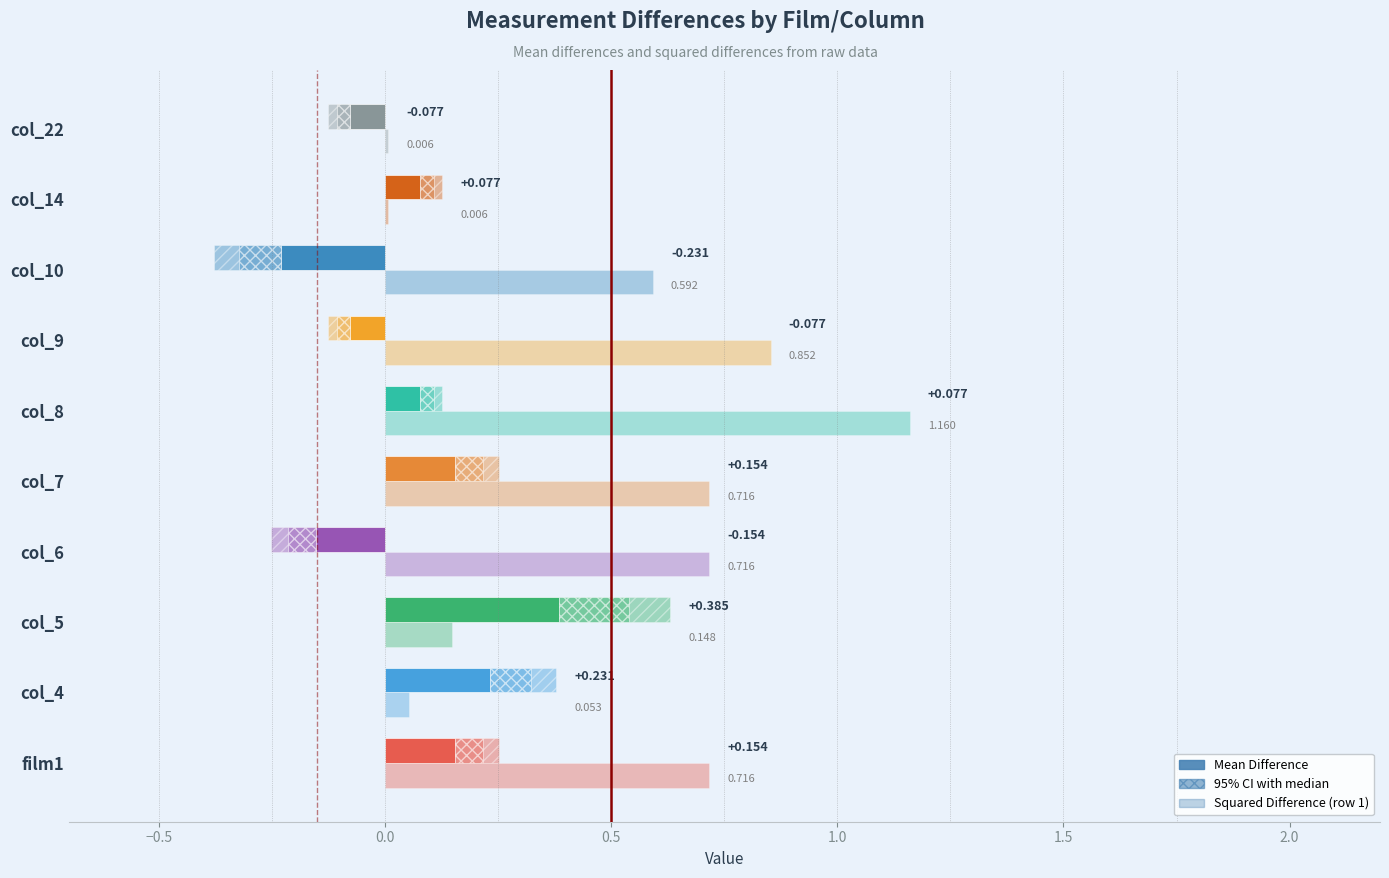

The value of mean_diff at col_4 is 0.4. True or false?

False